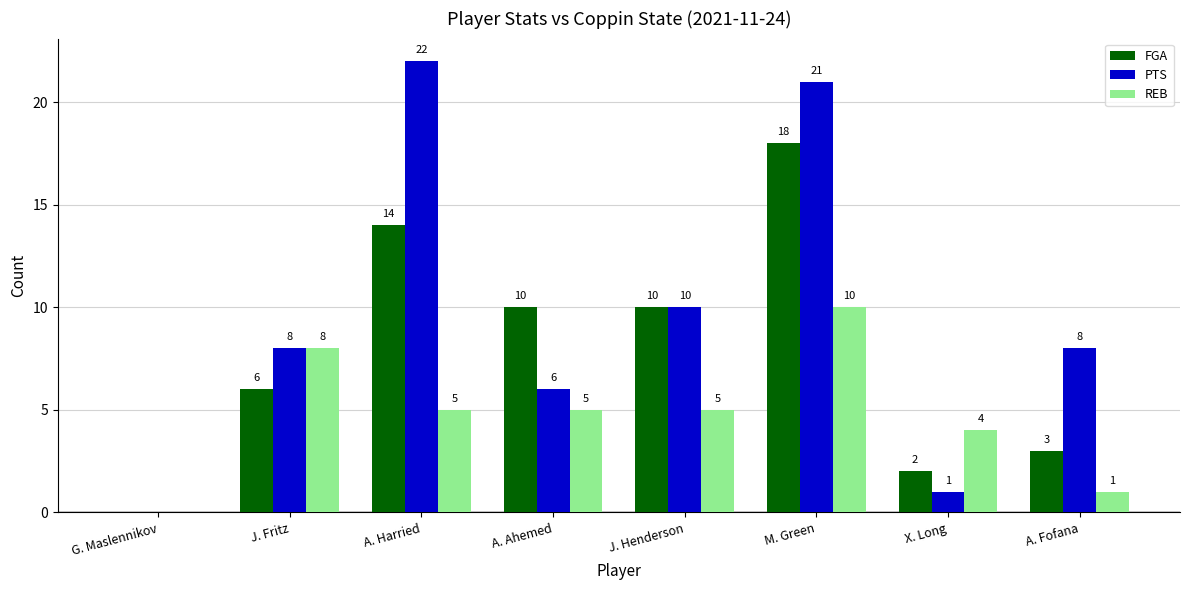

Which series has the largest range (max minus min)?

PTS